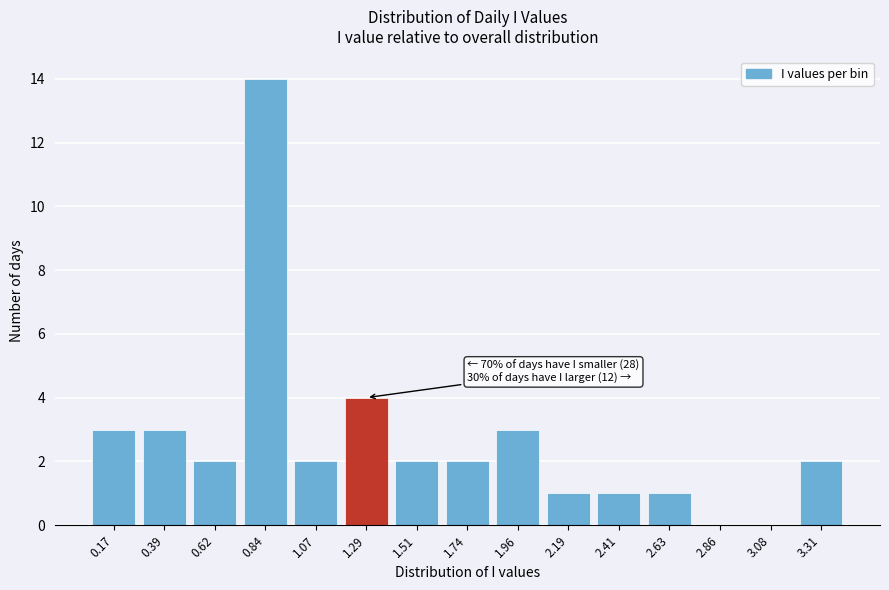

Reading left to right, transcribe all the data shown in this chart.

0.17=3	0.39=3	0.62=2	0.84=14	1.07=2	1.29=4	1.51=2	1.74=2	1.96=3	2.19=1	2.41=1	2.63=1	2.86=0	3.08=0	3.31=2